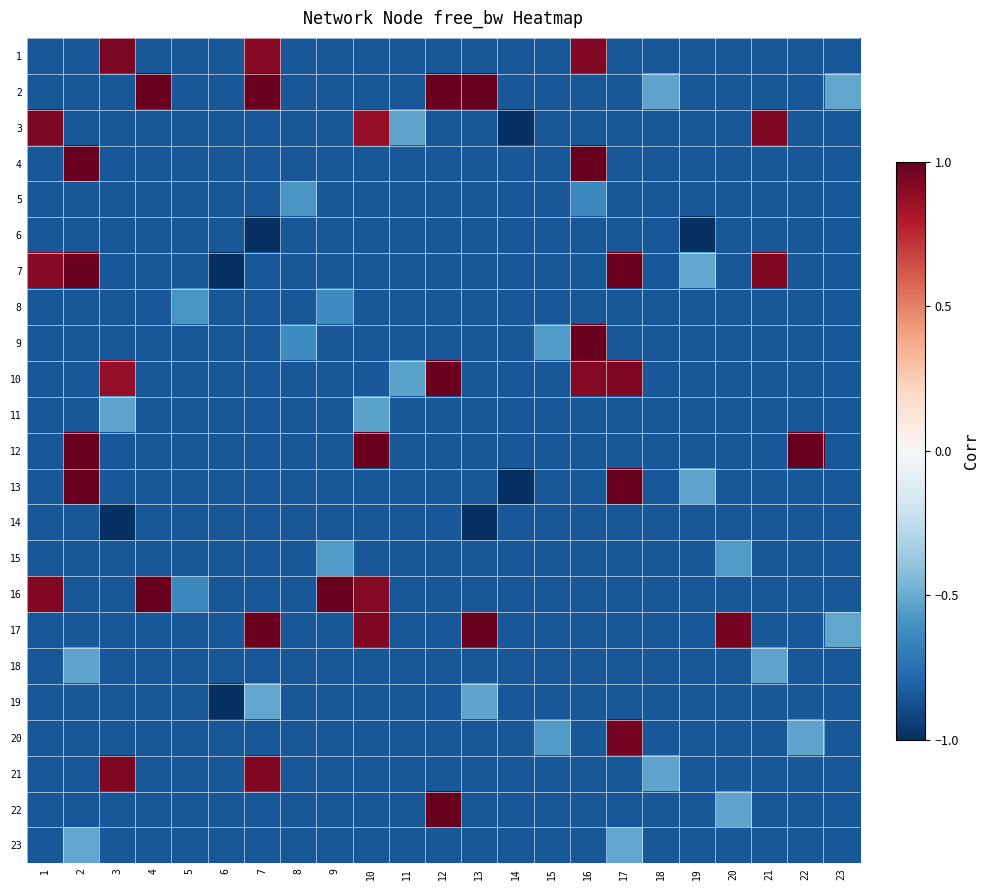

Reading left to right, what are all the values shown in this chart?

row_0: 1=-0.8	2=-0.8	3=0.9	4=-0.8	5=-0.8	6=-0.8	7=0.9	8=-0.8	9=-0.8	10=-0.8	11=-0.8	12=-0.8	13=-0.8	14=-0.8	15=-0.8	16=0.9	17=-0.8	18=-0.8	19=-0.8	20=-0.8	21=-0.8	22=-0.8	23=-0.8
row_1: 1=-0.8	2=-0.8	3=-0.8	4=1.0	5=-0.8	6=-0.8	7=1.0	8=-0.8	9=-0.8	10=-0.8	11=-0.8	12=1.0	13=1.0	14=-0.8	15=-0.8	16=-0.8	17=-0.8	18=-0.5	19=-0.8	20=-0.8	21=-0.8	22=-0.8	23=-0.5
row_2: 1=0.9	2=-0.8	3=-0.8	4=-0.8	5=-0.8	6=-0.8	7=-0.8	8=-0.8	9=-0.8	10=0.9	11=-0.5	12=-0.8	13=-0.8	14=-1.0	15=-0.8	16=-0.8	17=-0.8	18=-0.8	19=-0.8	20=-0.8	21=0.9	22=-0.8	23=-0.8
row_3: 1=-0.8	2=1.0	3=-0.8	4=-0.8	5=-0.8	6=-0.8	7=-0.8	8=-0.8	9=-0.8	10=-0.8	11=-0.8	12=-0.8	13=-0.8	14=-0.8	15=-0.8	16=1.0	17=-0.8	18=-0.8	19=-0.8	20=-0.8	21=-0.8	22=-0.8	23=-0.8
row_4: 1=-0.8	2=-0.8	3=-0.8	4=-0.8	5=-0.8	6=-0.8	7=-0.8	8=-0.6	9=-0.8	10=-0.8	11=-0.8	12=-0.8	13=-0.8	14=-0.8	15=-0.8	16=-0.6	17=-0.8	18=-0.8	19=-0.8	20=-0.8	21=-0.8	22=-0.8	23=-0.8
row_5: 1=-0.8	2=-0.8	3=-0.8	4=-0.8	5=-0.8	6=-0.8	7=-1.0	8=-0.8	9=-0.8	10=-0.8	11=-0.8	12=-0.8	13=-0.8	14=-0.8	15=-0.8	16=-0.8	17=-0.8	18=-0.8	19=-1.0	20=-0.8	21=-0.8	22=-0.8	23=-0.8
row_6: 1=0.9	2=1.0	3=-0.8	4=-0.8	5=-0.8	6=-1.0	7=-0.8	8=-0.8	9=-0.8	10=-0.8	11=-0.8	12=-0.8	13=-0.8	14=-0.8	15=-0.8	16=-0.8	17=1.0	18=-0.8	19=-0.5	20=-0.8	21=0.9	22=-0.8	23=-0.8
row_7: 1=-0.8	2=-0.8	3=-0.8	4=-0.8	5=-0.6	6=-0.8	7=-0.8	8=-0.8	9=-0.6	10=-0.8	11=-0.8	12=-0.8	13=-0.8	14=-0.8	15=-0.8	16=-0.8	17=-0.8	18=-0.8	19=-0.8	20=-0.8	21=-0.8	22=-0.8	23=-0.8
row_8: 1=-0.8	2=-0.8	3=-0.8	4=-0.8	5=-0.8	6=-0.8	7=-0.8	8=-0.6	9=-0.8	10=-0.8	11=-0.8	12=-0.8	13=-0.8	14=-0.8	15=-0.6	16=1.0	17=-0.8	18=-0.8	19=-0.8	20=-0.8	21=-0.8	22=-0.8	23=-0.8
row_9: 1=-0.8	2=-0.8	3=0.9	4=-0.8	5=-0.8	6=-0.8	7=-0.8	8=-0.8	9=-0.8	10=-0.8	11=-0.5	12=1.0	13=-0.8	14=-0.8	15=-0.8	16=0.9	17=0.9	18=-0.8	19=-0.8	20=-0.8	21=-0.8	22=-0.8	23=-0.8
row_10: 1=-0.8	2=-0.8	3=-0.5	4=-0.8	5=-0.8	6=-0.8	7=-0.8	8=-0.8	9=-0.8	10=-0.5	11=-0.8	12=-0.8	13=-0.8	14=-0.8	15=-0.8	16=-0.8	17=-0.8	18=-0.8	19=-0.8	20=-0.8	21=-0.8	22=-0.8	23=-0.8
row_11: 1=-0.8	2=1.0	3=-0.8	4=-0.8	5=-0.8	6=-0.8	7=-0.8	8=-0.8	9=-0.8	10=1.0	11=-0.8	12=-0.8	13=-0.8	14=-0.8	15=-0.8	16=-0.8	17=-0.8	18=-0.8	19=-0.8	20=-0.8	21=-0.8	22=1.0	23=-0.8
row_12: 1=-0.8	2=1.0	3=-0.8	4=-0.8	5=-0.8	6=-0.8	7=-0.8	8=-0.8	9=-0.8	10=-0.8	11=-0.8	12=-0.8	13=-0.8	14=-1.0	15=-0.8	16=-0.8	17=1.0	18=-0.8	19=-0.5	20=-0.8	21=-0.8	22=-0.8	23=-0.8
row_13: 1=-0.8	2=-0.8	3=-1.0	4=-0.8	5=-0.8	6=-0.8	7=-0.8	8=-0.8	9=-0.8	10=-0.8	11=-0.8	12=-0.8	13=-1.0	14=-0.8	15=-0.8	16=-0.8	17=-0.8	18=-0.8	19=-0.8	20=-0.8	21=-0.8	22=-0.8	23=-0.8
row_14: 1=-0.8	2=-0.8	3=-0.8	4=-0.8	5=-0.8	6=-0.8	7=-0.8	8=-0.8	9=-0.6	10=-0.8	11=-0.8	12=-0.8	13=-0.8	14=-0.8	15=-0.8	16=-0.8	17=-0.8	18=-0.8	19=-0.8	20=-0.6	21=-0.8	22=-0.8	23=-0.8
row_15: 1=0.9	2=-0.8	3=-0.8	4=1.0	5=-0.6	6=-0.8	7=-0.8	8=-0.8	9=1.0	10=0.9	11=-0.8	12=-0.8	13=-0.8	14=-0.8	15=-0.8	16=-0.8	17=-0.8	18=-0.8	19=-0.8	20=-0.8	21=-0.8	22=-0.8	23=-0.8
row_16: 1=-0.8	2=-0.8	3=-0.8	4=-0.8	5=-0.8	6=-0.8	7=1.0	8=-0.8	9=-0.8	10=0.9	11=-0.8	12=-0.8	13=1.0	14=-0.8	15=-0.8	16=-0.8	17=-0.8	18=-0.8	19=-0.8	20=1.0	21=-0.8	22=-0.8	23=-0.5
row_17: 1=-0.8	2=-0.5	3=-0.8	4=-0.8	5=-0.8	6=-0.8	7=-0.8	8=-0.8	9=-0.8	10=-0.8	11=-0.8	12=-0.8	13=-0.8	14=-0.8	15=-0.8	16=-0.8	17=-0.8	18=-0.8	19=-0.8	20=-0.8	21=-0.5	22=-0.8	23=-0.8
row_18: 1=-0.8	2=-0.8	3=-0.8	4=-0.8	5=-0.8	6=-1.0	7=-0.5	8=-0.8	9=-0.8	10=-0.8	11=-0.8	12=-0.8	13=-0.5	14=-0.8	15=-0.8	16=-0.8	17=-0.8	18=-0.8	19=-0.8	20=-0.8	21=-0.8	22=-0.8	23=-0.8
row_19: 1=-0.8	2=-0.8	3=-0.8	4=-0.8	5=-0.8	6=-0.8	7=-0.8	8=-0.8	9=-0.8	10=-0.8	11=-0.8	12=-0.8	13=-0.8	14=-0.8	15=-0.6	16=-0.8	17=1.0	18=-0.8	19=-0.8	20=-0.8	21=-0.8	22=-0.5	23=-0.8
row_20: 1=-0.8	2=-0.8	3=0.9	4=-0.8	5=-0.8	6=-0.8	7=0.9	8=-0.8	9=-0.8	10=-0.8	11=-0.8	12=-0.8	13=-0.8	14=-0.8	15=-0.8	16=-0.8	17=-0.8	18=-0.5	19=-0.8	20=-0.8	21=-0.8	22=-0.8	23=-0.8
row_21: 1=-0.8	2=-0.8	3=-0.8	4=-0.8	5=-0.8	6=-0.8	7=-0.8	8=-0.8	9=-0.8	10=-0.8	11=-0.8	12=1.0	13=-0.8	14=-0.8	15=-0.8	16=-0.8	17=-0.8	18=-0.8	19=-0.8	20=-0.5	21=-0.8	22=-0.8	23=-0.8
row_22: 1=-0.8	2=-0.5	3=-0.8	4=-0.8	5=-0.8	6=-0.8	7=-0.8	8=-0.8	9=-0.8	10=-0.8	11=-0.8	12=-0.8	13=-0.8	14=-0.8	15=-0.8	16=-0.8	17=-0.5	18=-0.8	19=-0.8	20=-0.8	21=-0.8	22=-0.8	23=-0.8